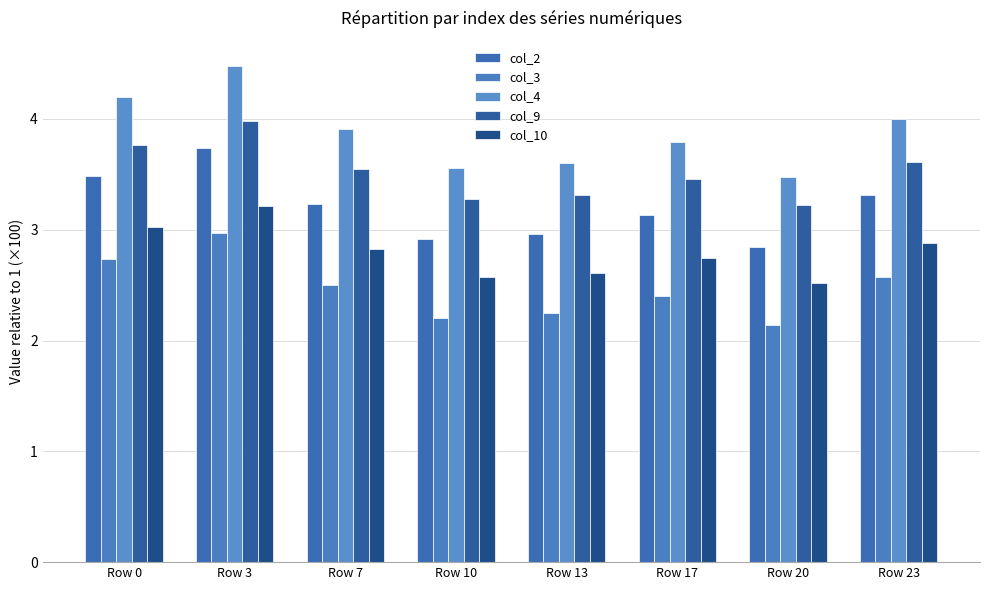

What is the greatest value displayed?

4.5